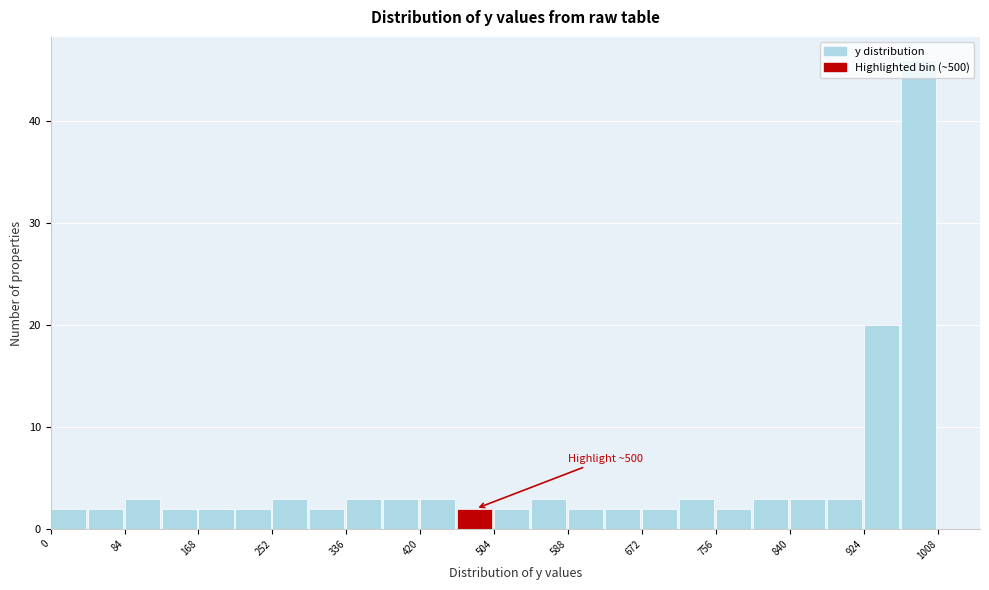

Which range on the x-axis has the tallest bar?

966 to 1008